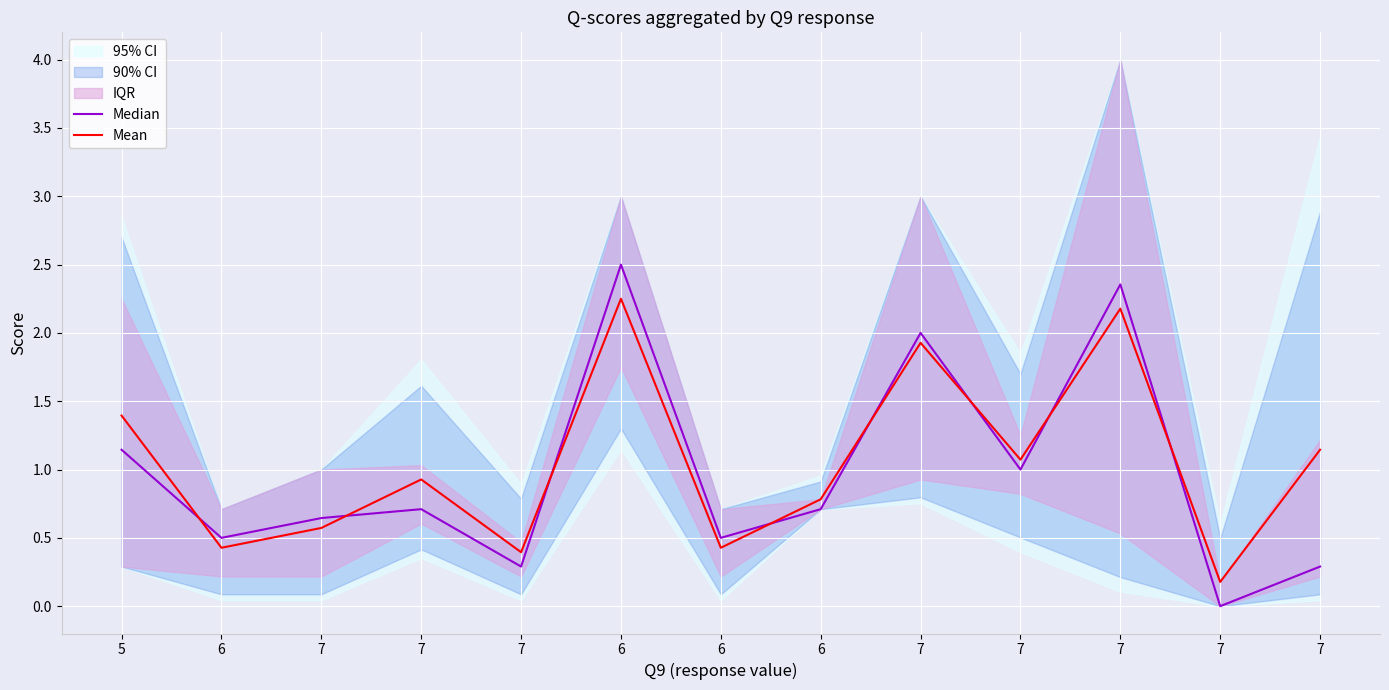

Is this an area chart (filled region under the line)?

No